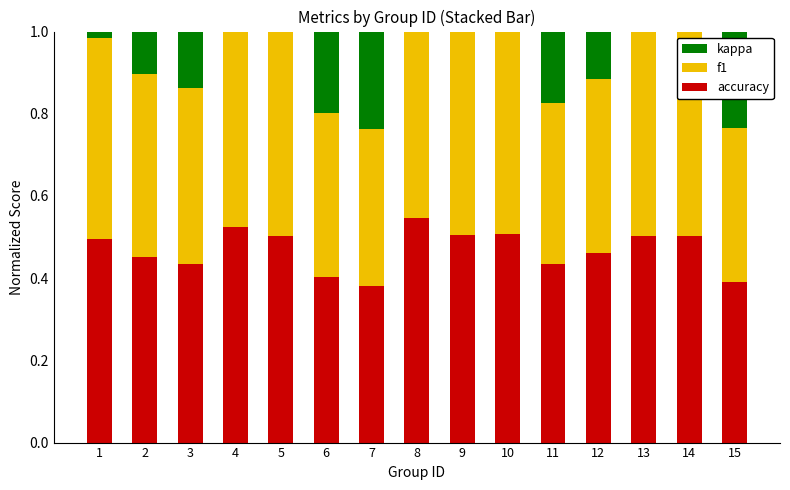

Is it true that accuracy equals 0.1 at 12?

False